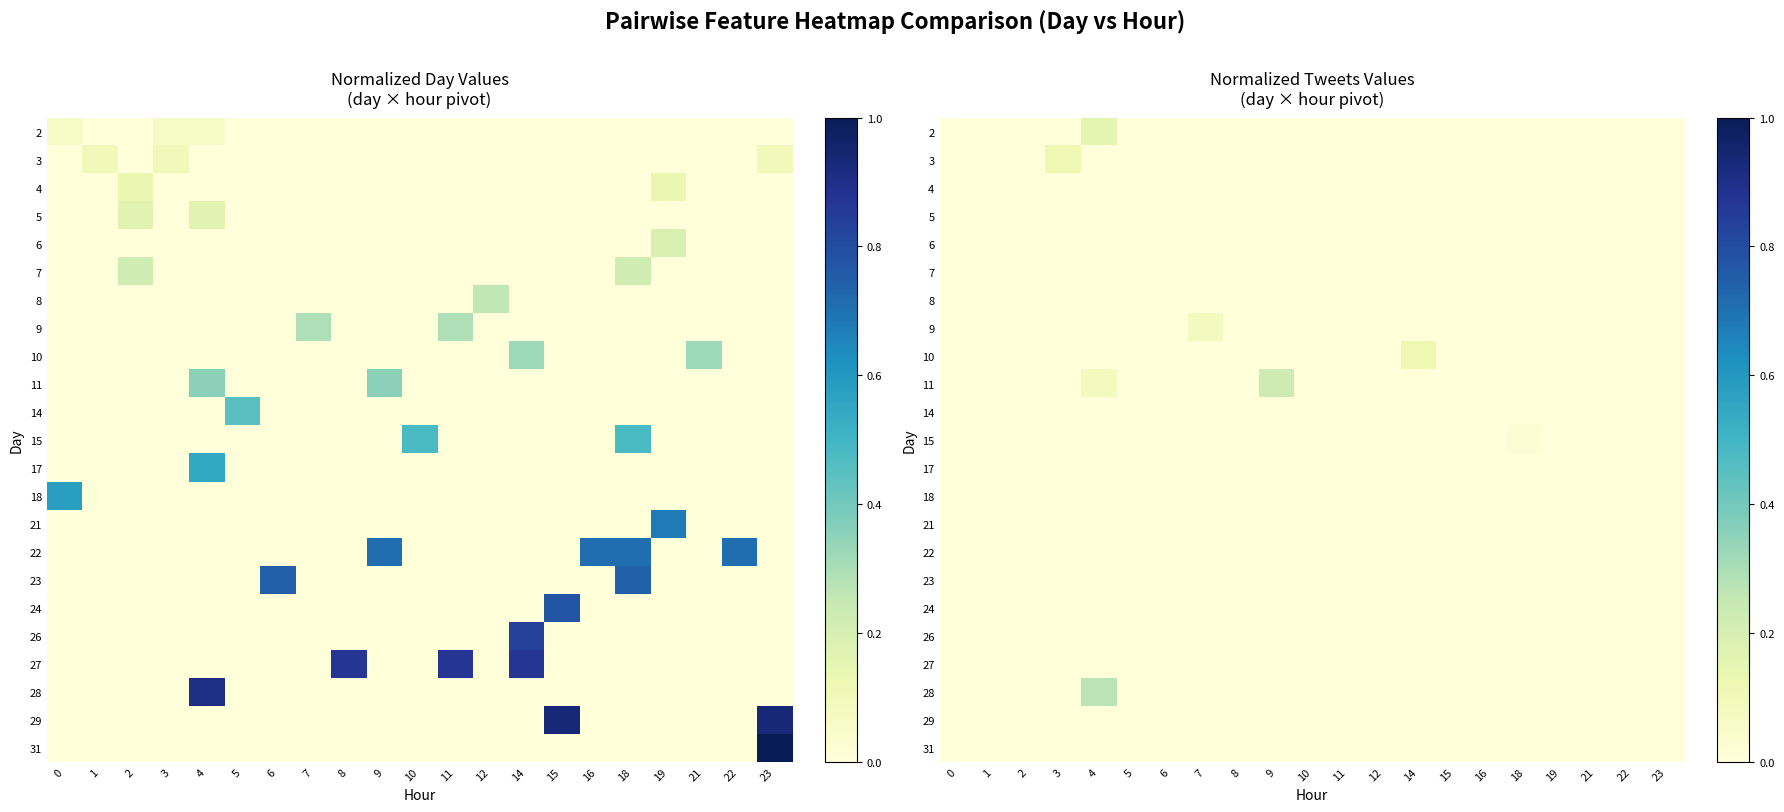

Count the number of categories in the chart.

21